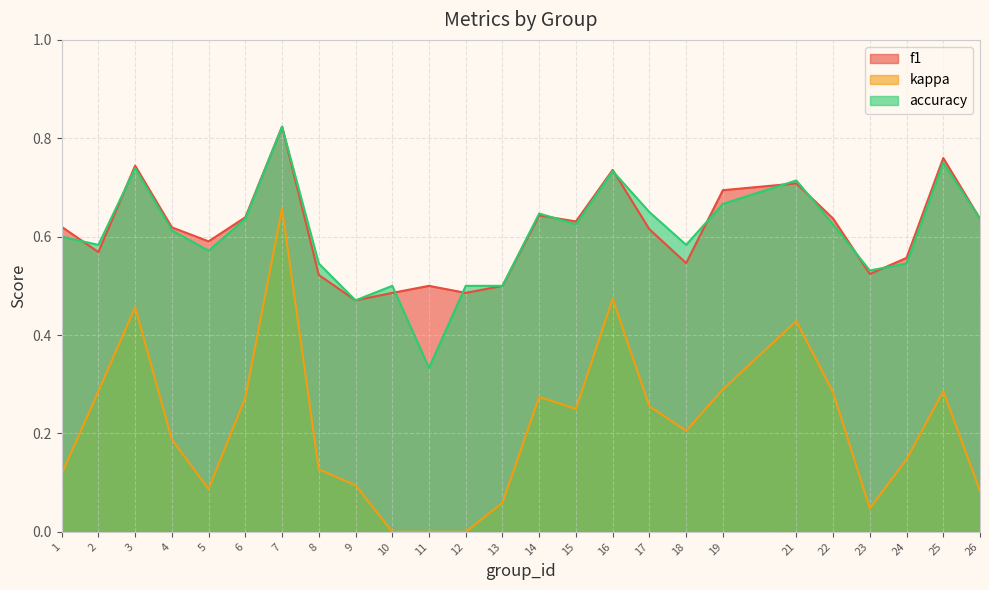

Reading right to left, list all the values displayed in this chart.

f1: 0.6	0.8	0.6	0.5	0.6	0.7	0.7	0.5	0.6	0.7	0.6	0.6	0.5	0.5	0.5	0.5	0.5	0.5	0.8	0.6	0.6	0.6	0.7	0.6	0.6
kappa: 0.1	0.3	0.1	0.0	0.3	0.4	0.3	0.2	0.3	0.5	0.2	0.3	0.1	0.0	0.0	0.0	0.1	0.1	0.7	0.3	0.1	0.2	0.5	0.3	0.1
accuracy: 0.6	0.8	0.5	0.5	0.6	0.7	0.7	0.6	0.7	0.7	0.6	0.6	0.5	0.5	0.3	0.5	0.5	0.5	0.8	0.6	0.6	0.6	0.7	0.6	0.6